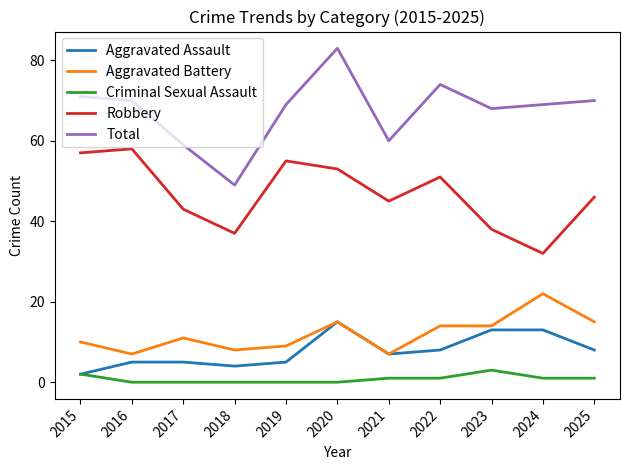

Which series has the largest range (max minus min)?

Total